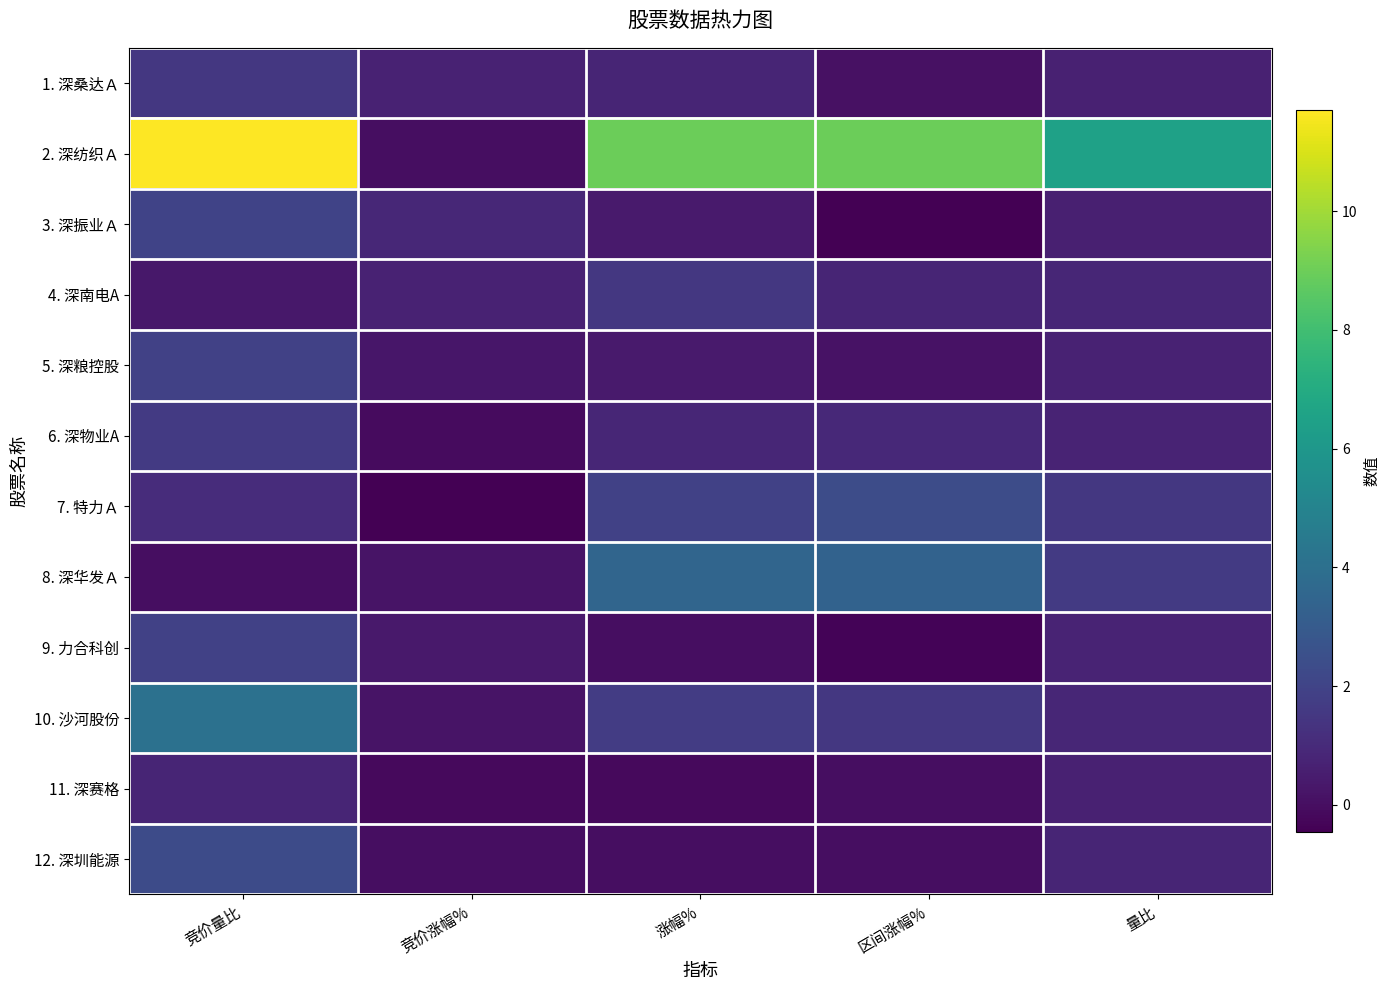

Reading right to left, list all the values displayed in this chart.

1. 深桑达Ａ: 量比=0.7	区间涨幅%=0.1	涨幅%=0.8	竞价涨幅%=0.7	竞价量比=1.5
2. 深纺织Ａ: 量比=6.5	区间涨幅%=9.0	涨幅%=9.0	竞价涨幅%=0.0	竞价量比=11.7
3. 深振业Ａ: 量比=0.6	区间涨幅%=-0.4	涨幅%=0.4	竞价涨幅%=0.9	竞价量比=2.0
4. 深南电A: 量比=0.8	区间涨幅%=0.8	涨幅%=1.5	竞价涨幅%=0.7	竞价量比=0.3
5. 深粮控股: 量比=0.7	区间涨幅%=0.1	涨幅%=0.4	竞价涨幅%=0.3	竞价量比=1.9
6. 深物业A: 量比=0.7	区间涨幅%=0.9	涨幅%=0.8	竞价涨幅%=-0.1	竞价量比=1.6
7. 特力Ａ: 量比=1.5	区间涨幅%=2.4	涨幅%=1.9	竞价涨幅%=-0.5	竞价量比=1.1
8. 深华发Ａ: 量比=1.6	区间涨幅%=3.3	涨幅%=3.5	竞价涨幅%=0.2	竞价量比=0.0
9. 力合科创: 量比=0.8	区间涨幅%=-0.3	涨幅%=0.0	竞价涨幅%=0.3	竞价量比=1.9
10. 沙河股份: 量比=0.8	区间涨幅%=1.5	涨幅%=1.7	竞价涨幅%=0.2	竞价量比=4.1
11. 深赛格: 量比=0.7	区间涨幅%=0.0	涨幅%=-0.1	竞价涨幅%=-0.1	竞价量比=0.8
12. 深圳能源: 量比=0.8	区间涨幅%=0.0	涨幅%=0.0	竞价涨幅%=0.0	竞价量比=2.3